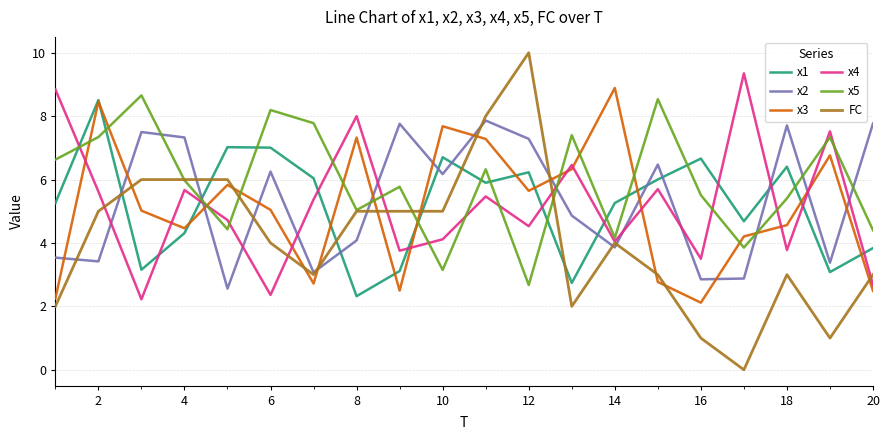

Which series has the largest range (max minus min)?

FC